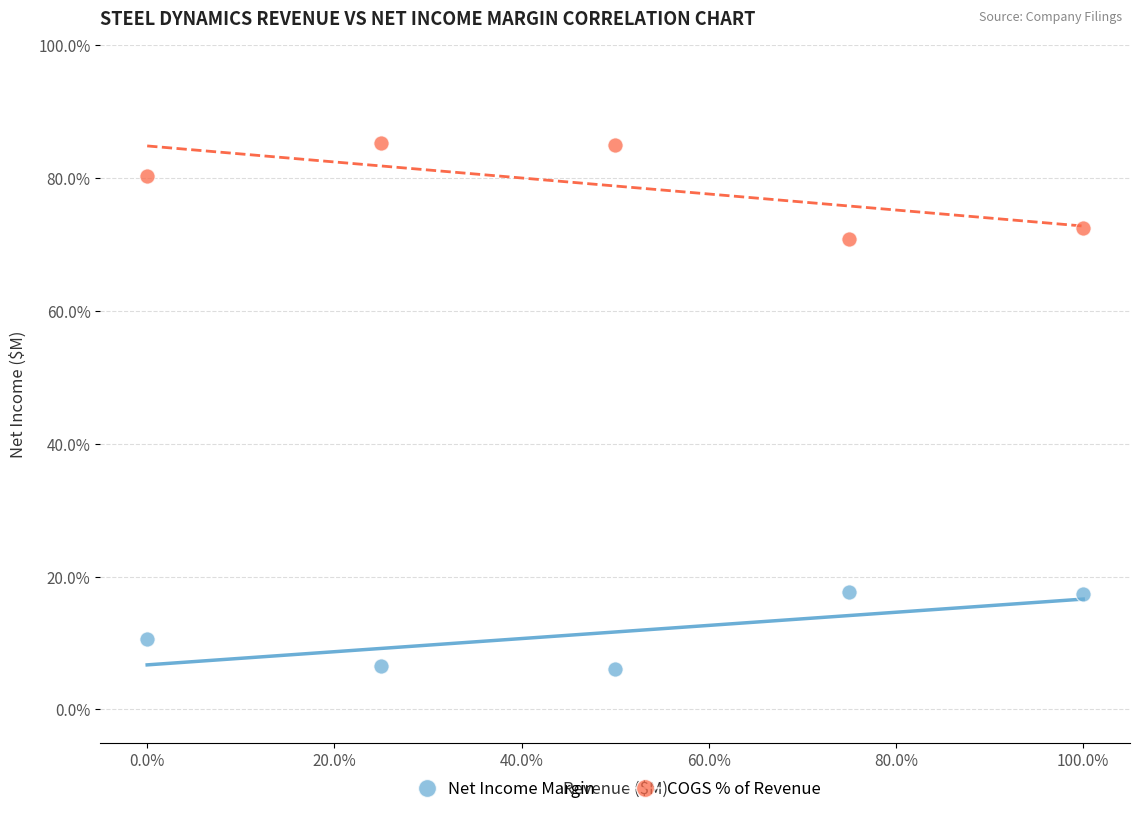

Across all series, what Y value is closest to 45?

70.9